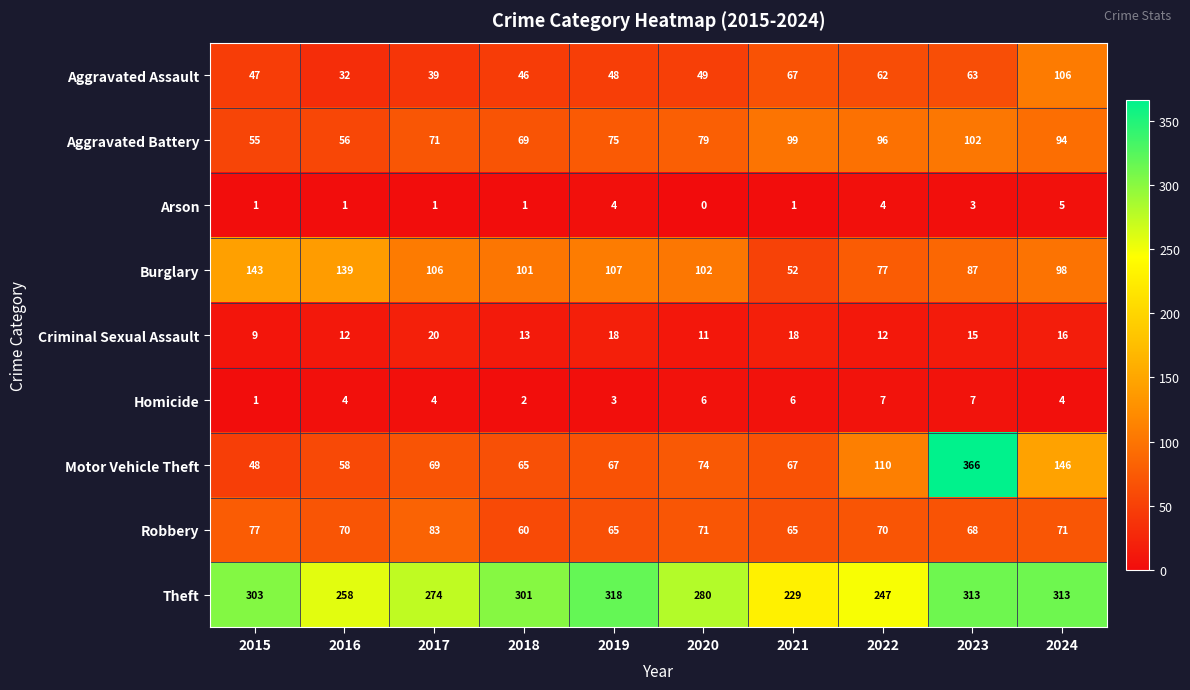

What is the difference between the maximum and minimum values in the Theft series?

89